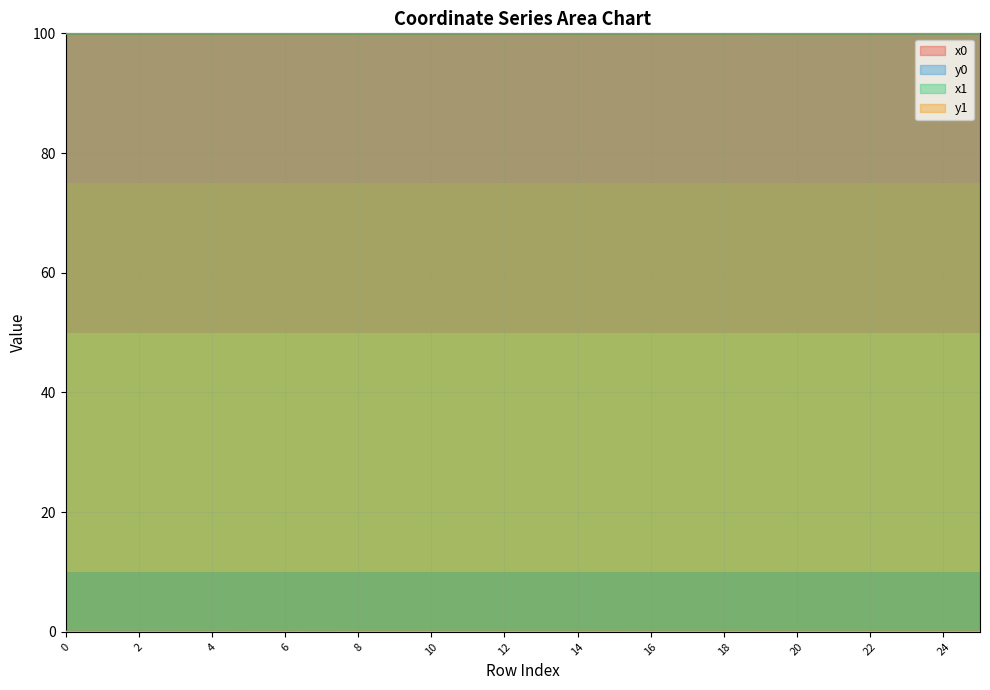

Does the chart display data point markers on the line(s)?

No